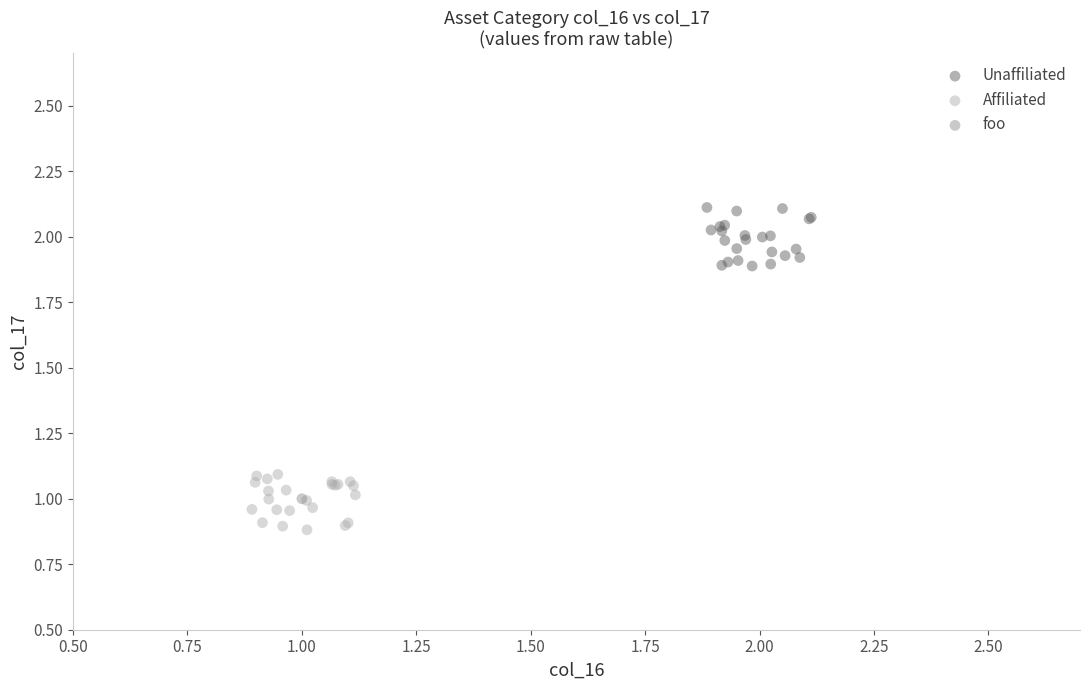

What are all the series names shown in the legend?

Unaffiliated, Affiliated, foo